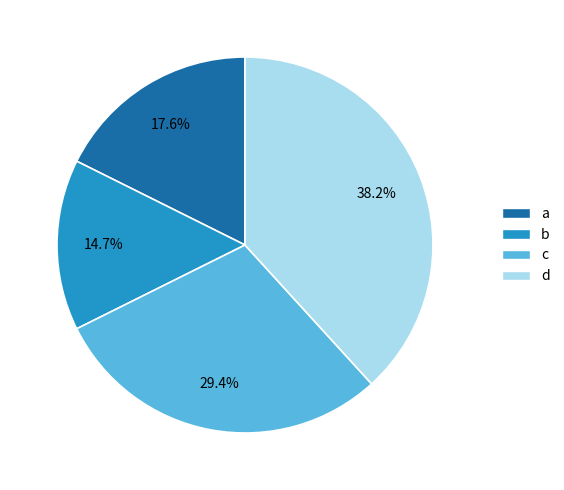

Which has a higher value, c or a?

c